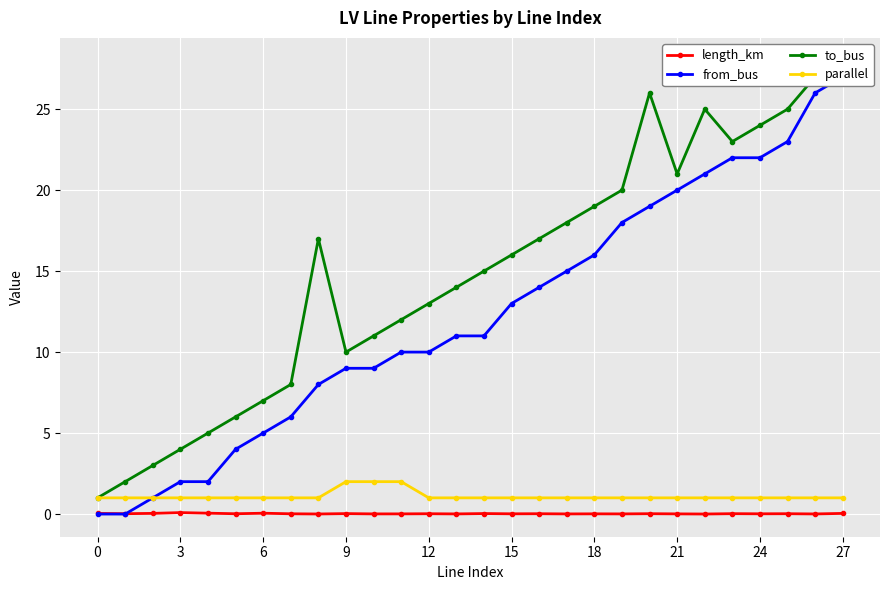

What is the highest value of the to_bus series?

28.0